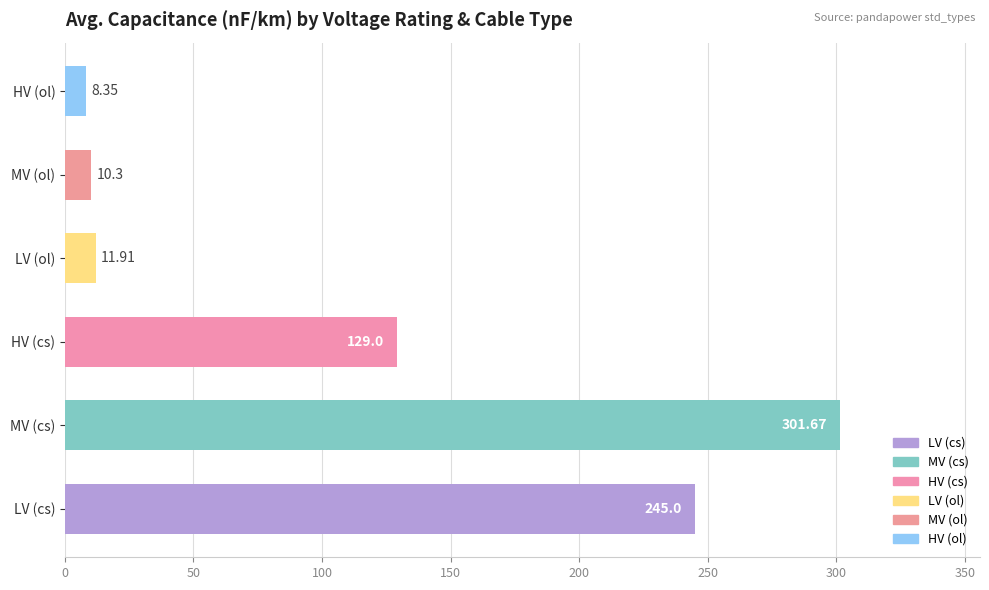

Rank the categories by value from lowest to highest.

HV (ol), MV (ol), LV (ol), HV (cs), LV (cs), MV (cs)